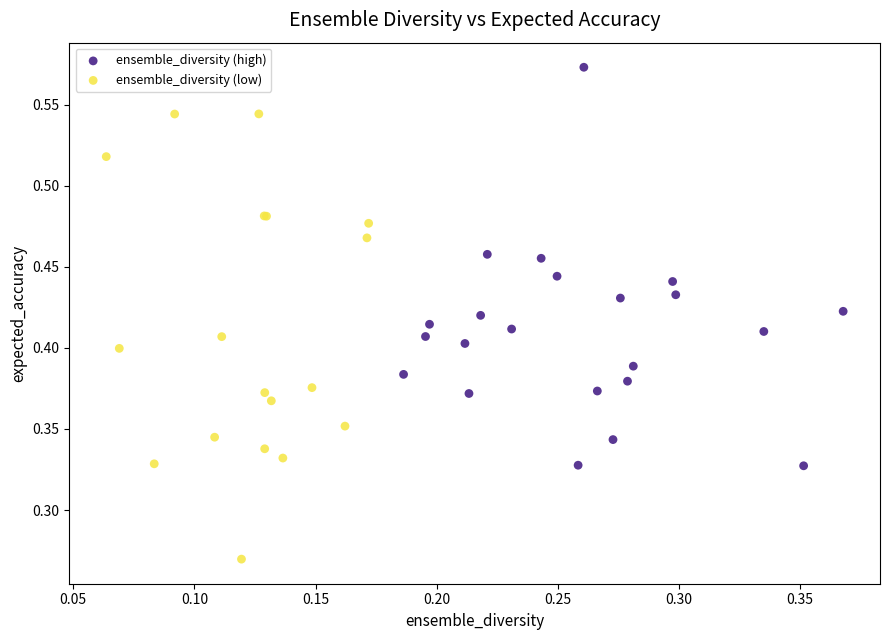

Which series contains the lowest Y value?

ensemble_diversity (low)